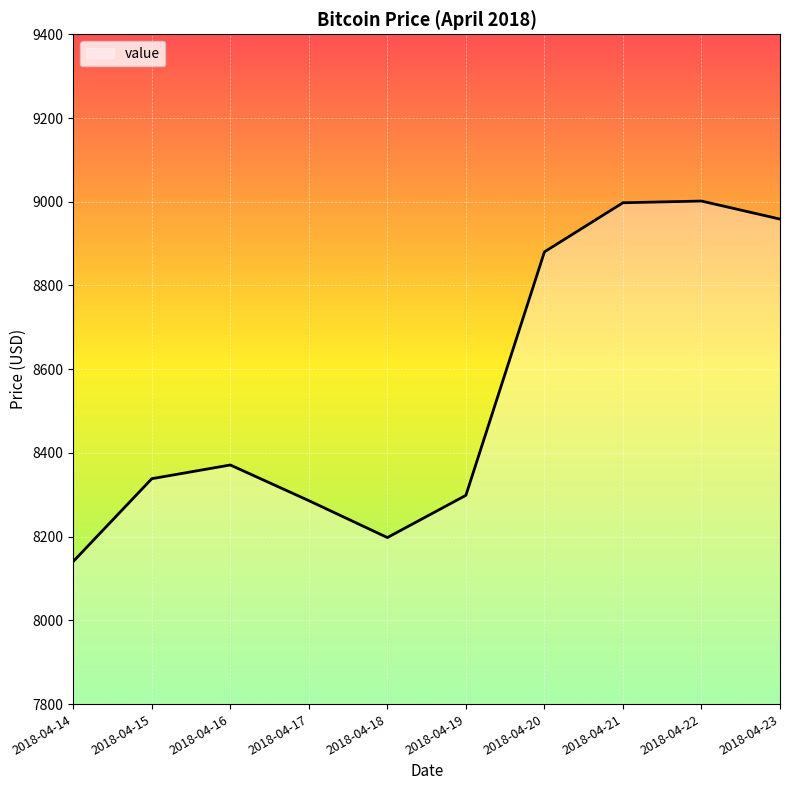

How many lines are shown in the chart?

1